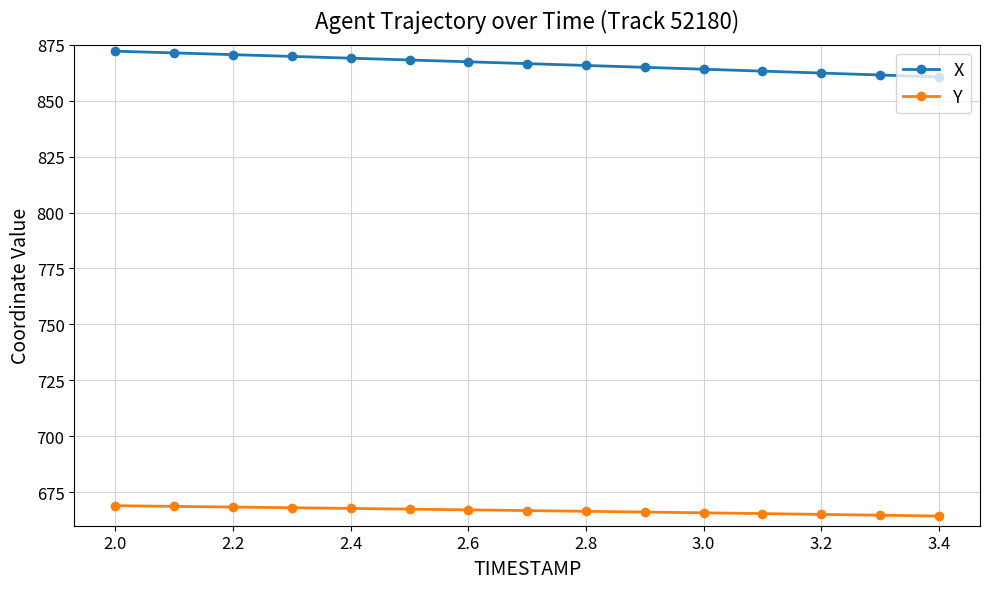

At how many categories does at least one series exceed 711?

15